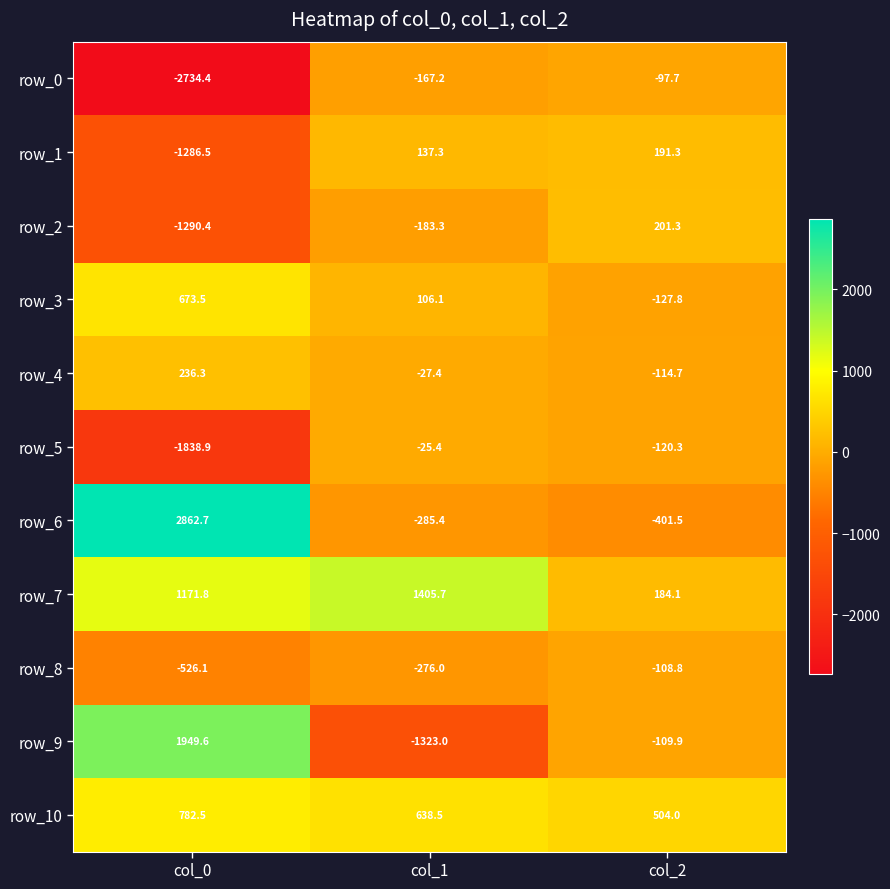

At which category does the chart reach its minimum across all series?

col_0